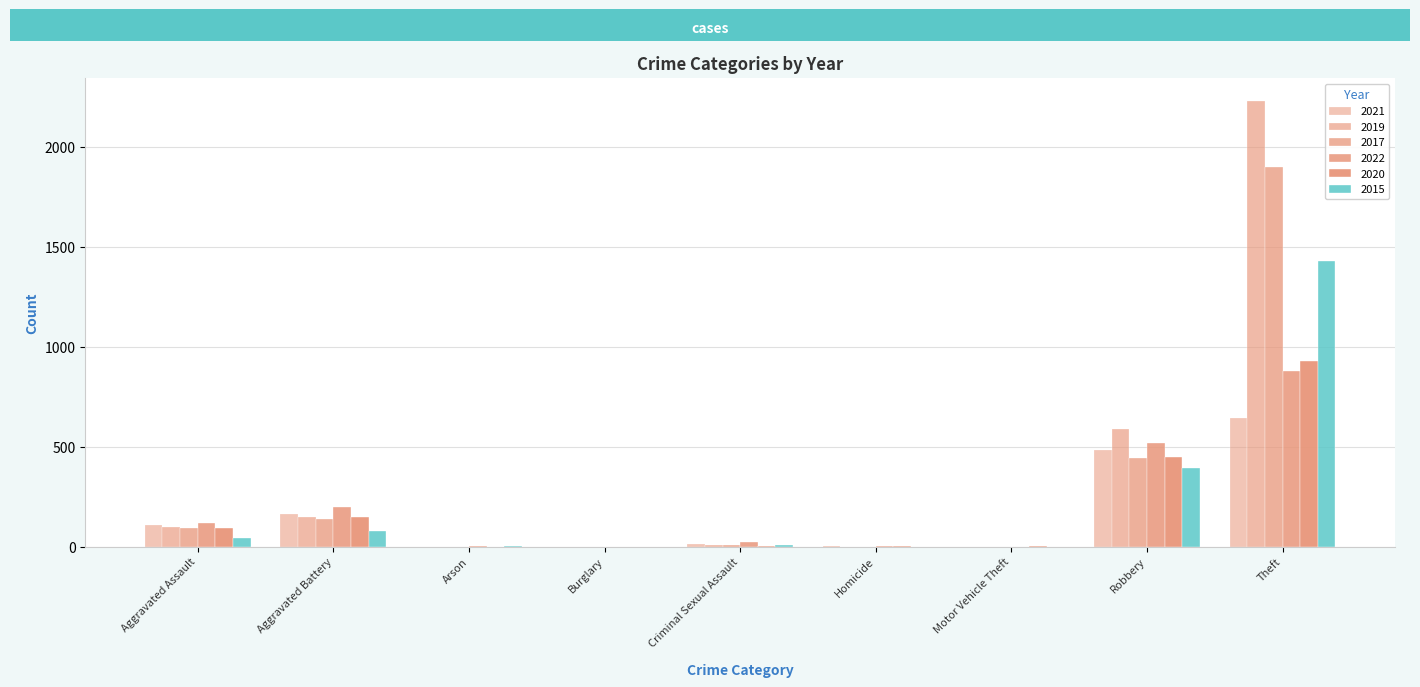

Which series has the largest total across all categories?

2019